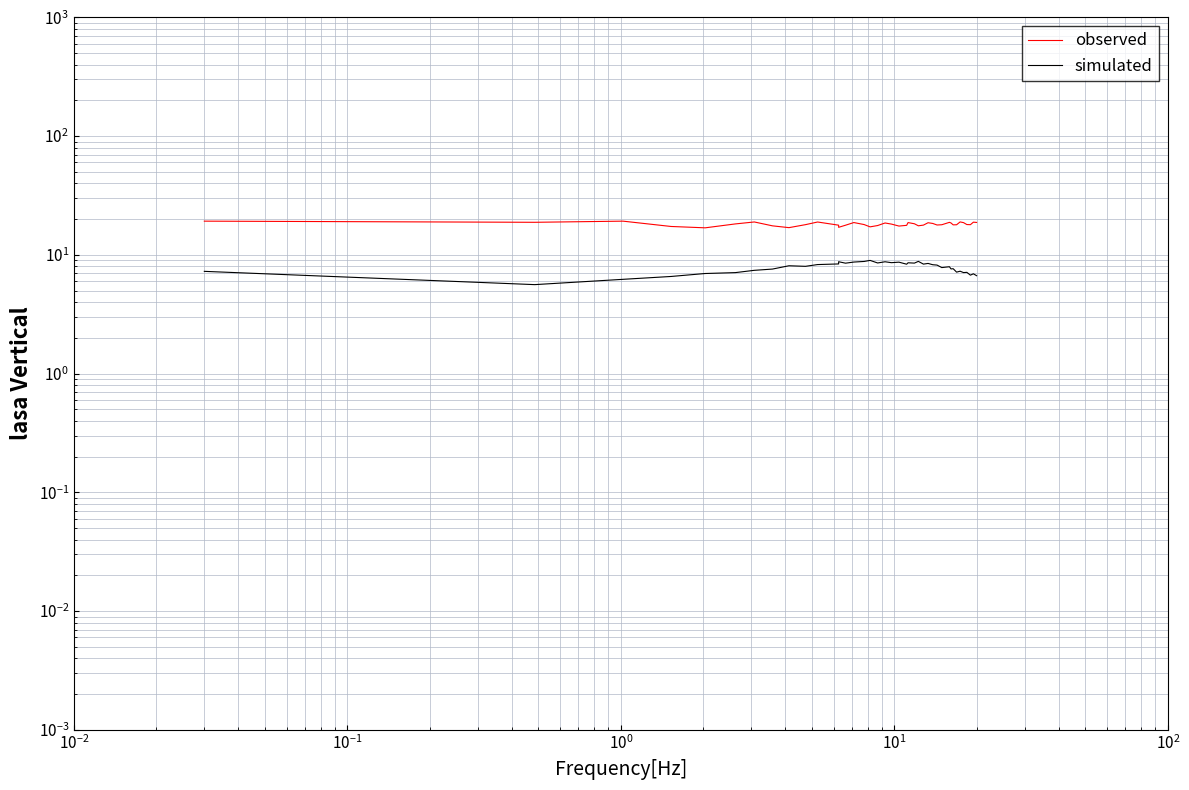

The value of observed at $\mathdefault{10^{-1}}$ is 6.3. True or false?

False